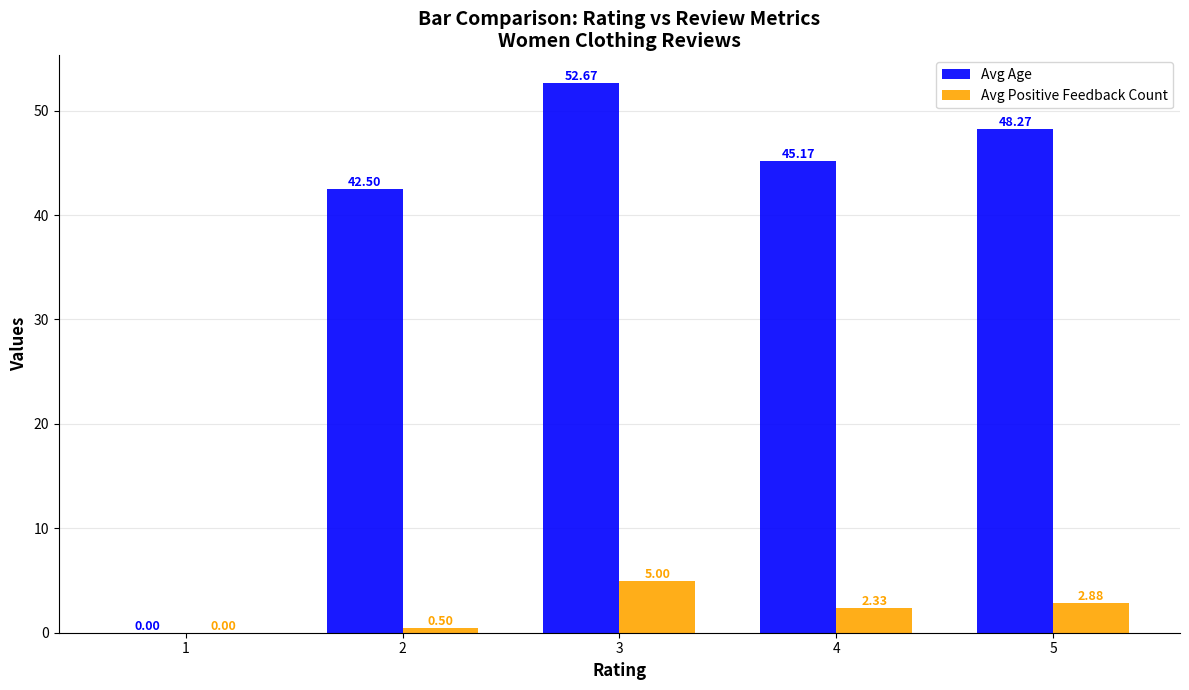

What is the total value across all series at 3?

57.7